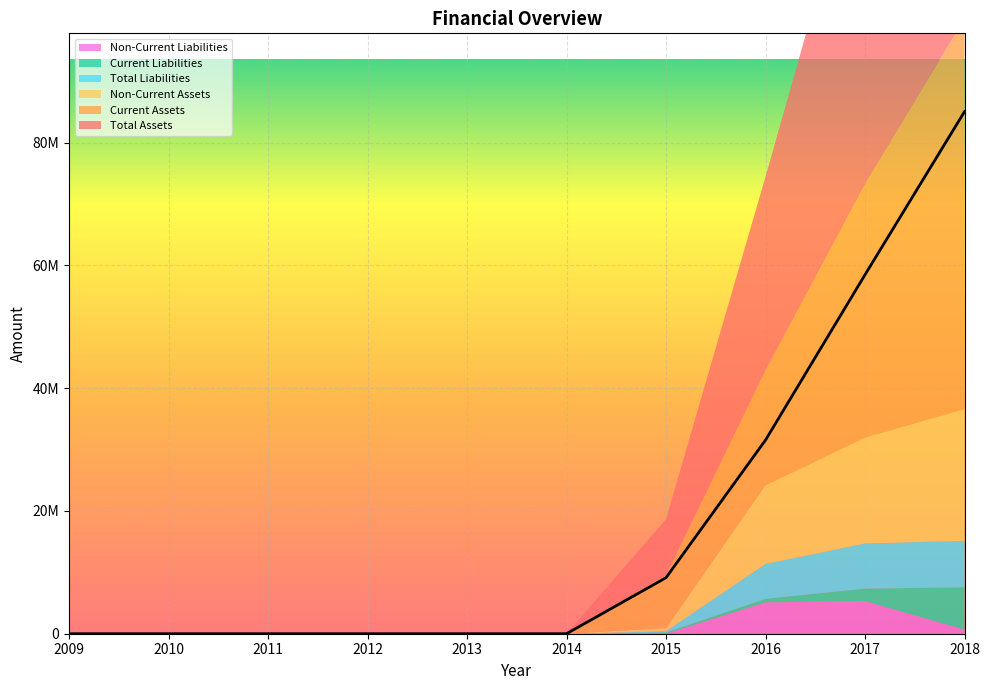

True or false: Current Assets and Non-Current Assets intersect in this chart.

False